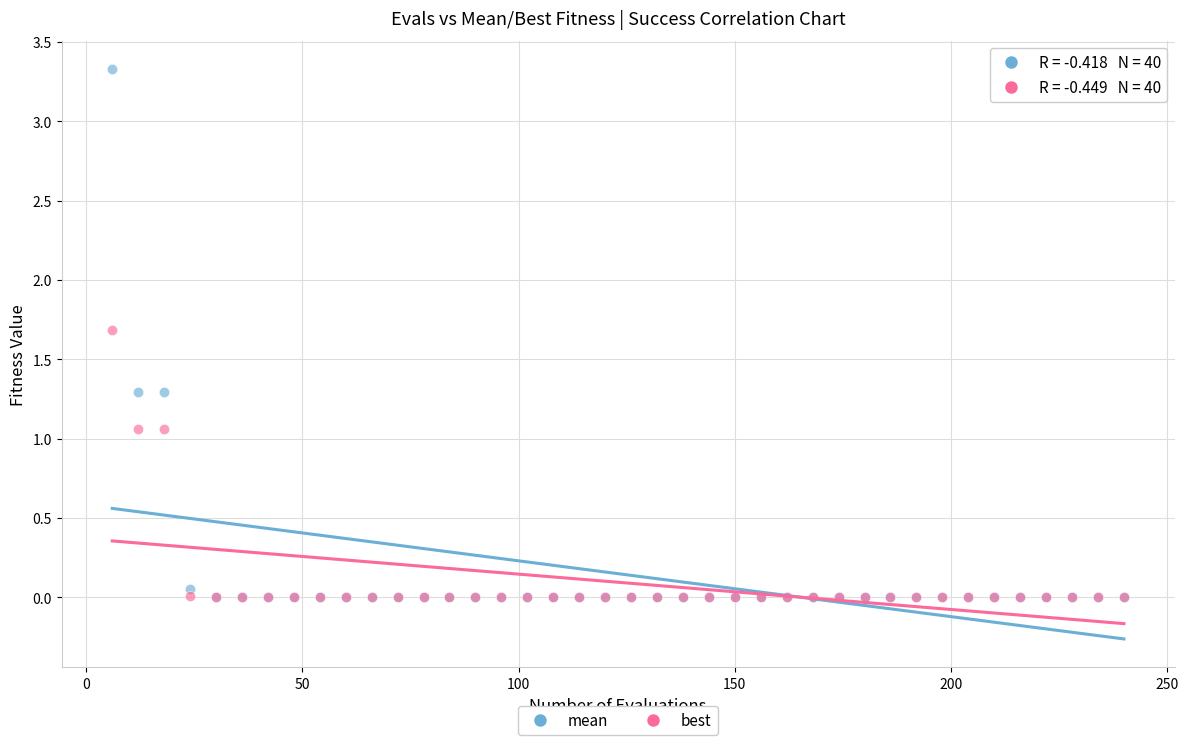

Which series contains the highest Y value?

mean